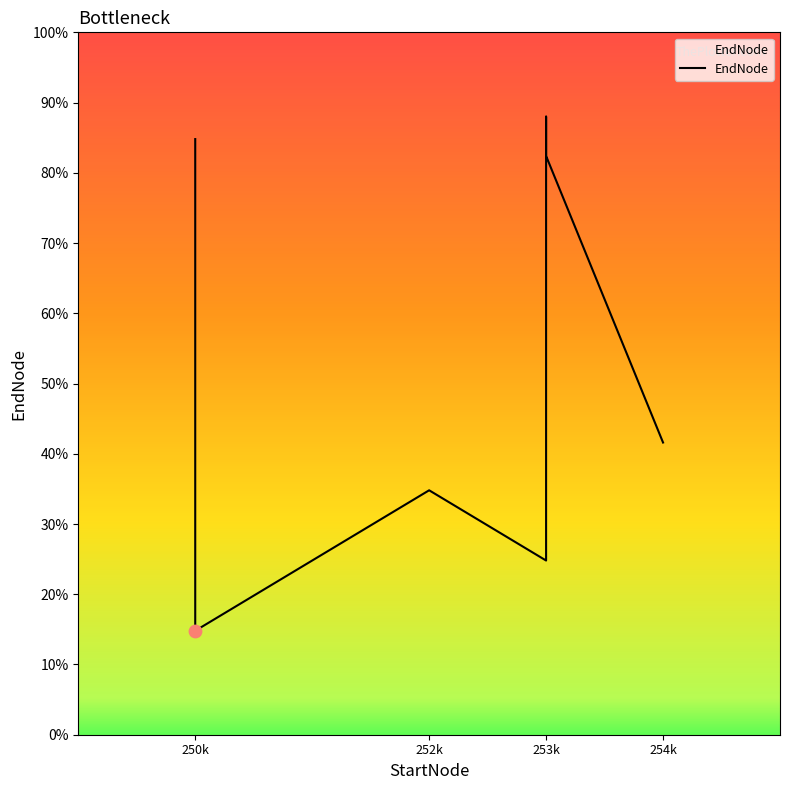

What is the ratio of the value at 253k to the value at 253k?

3.5